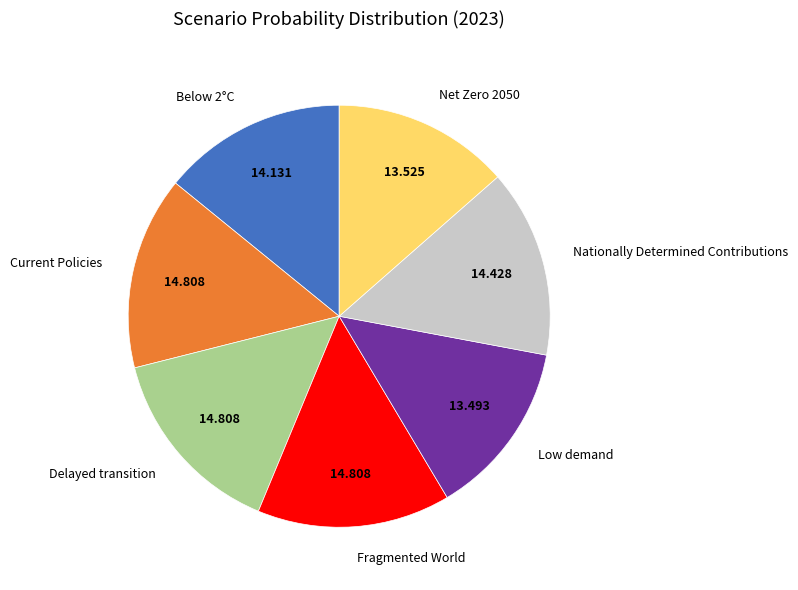

Does any single category account for the majority?

No